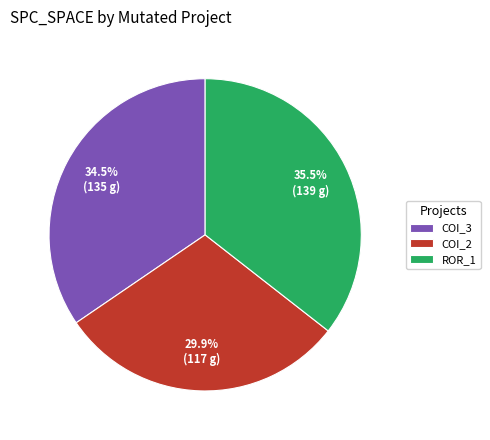

Rank the categories by value from highest to lowest.

ROR_1, COI_3, COI_2